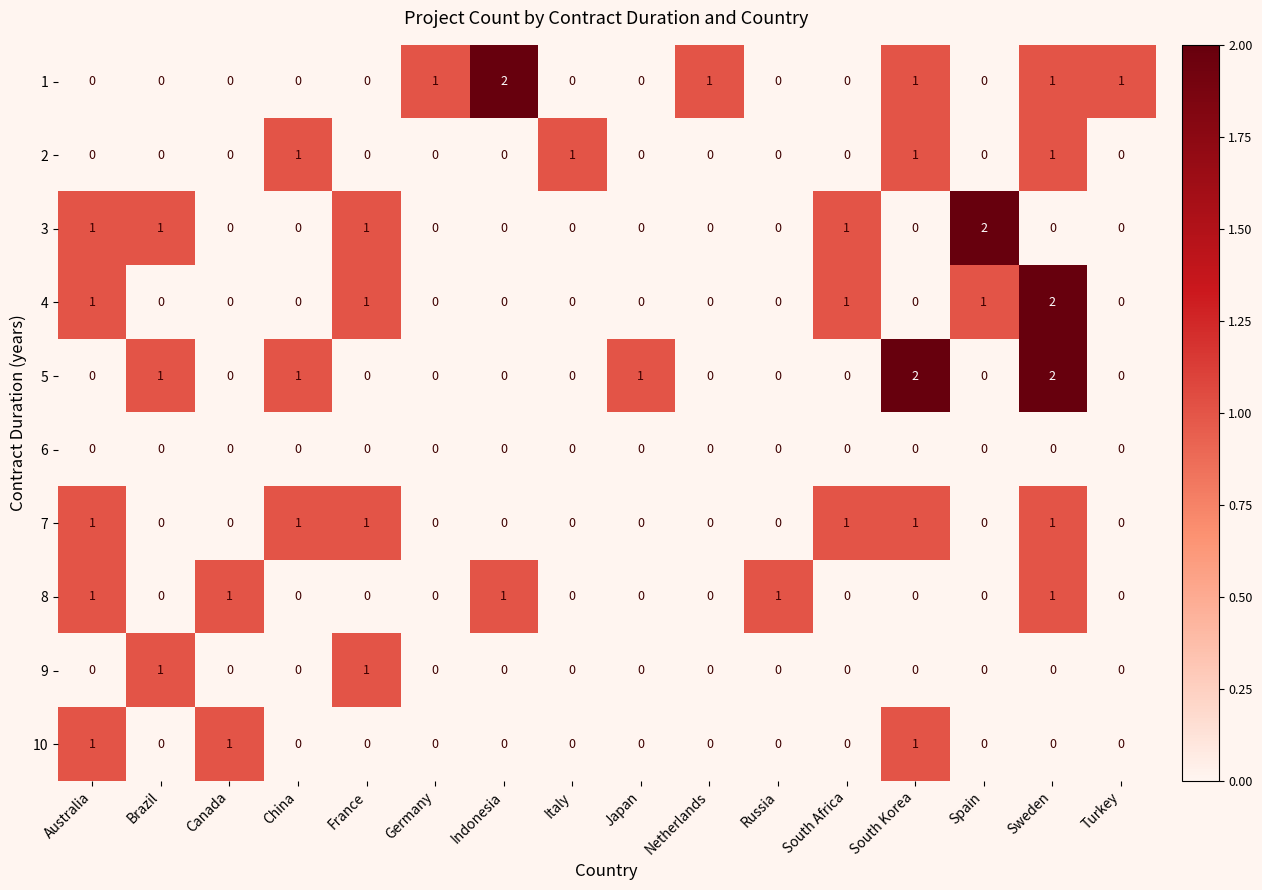

True or false: 5 has a value of 1 at Japan.

True